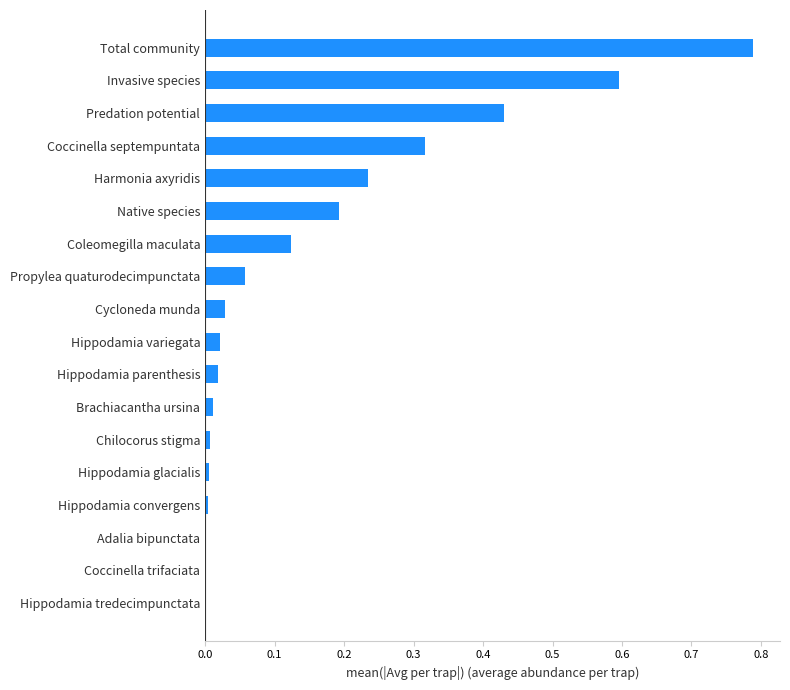

Which has a higher value, Propylea quaturodecimpunctata or Hippodamia glacialis?

Propylea quaturodecimpunctata